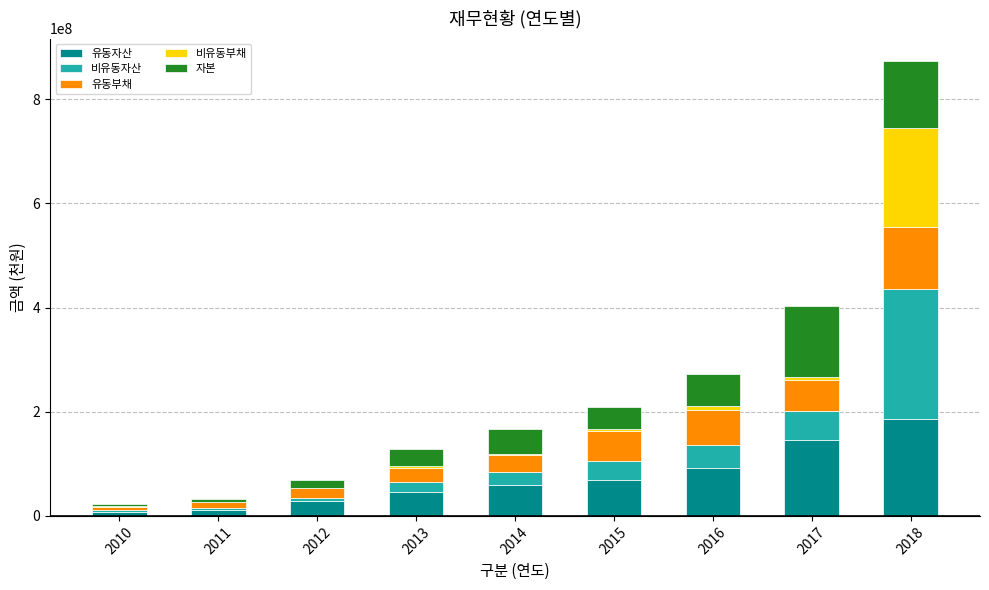

At which category is the sum across all series the highest?

2018